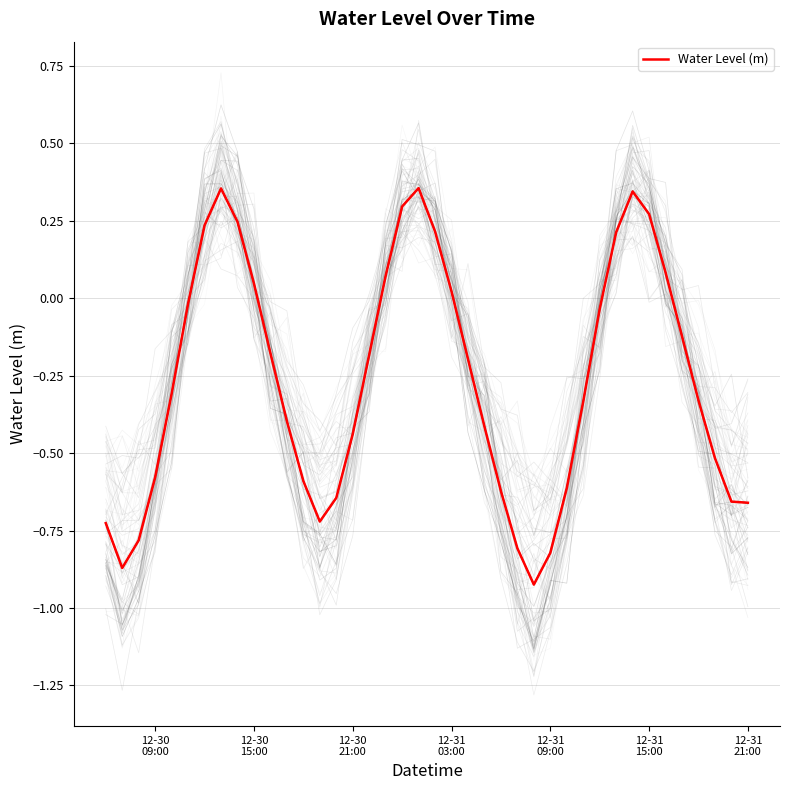

What is the smallest value displayed?

-0.9